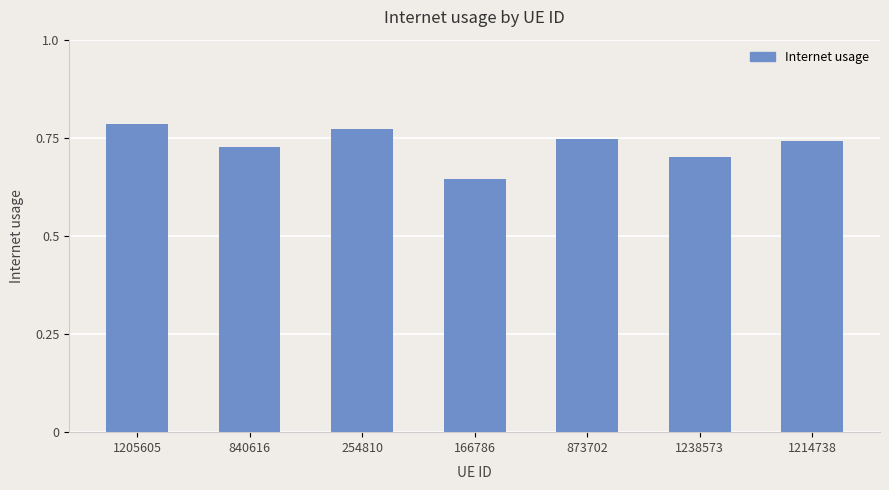

Which category has the lowest value across all series?

166786